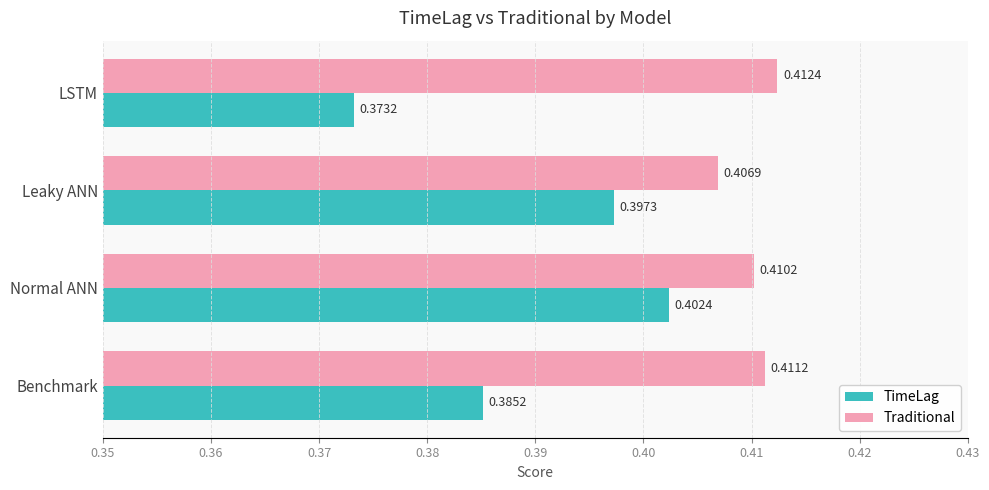

Between Leaky ANN and LSTM, which series saw the biggest shift?

TimeLag